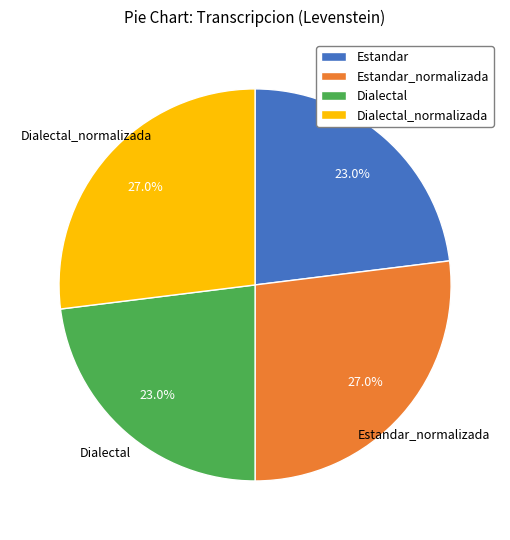

True or false: Estandar_normalizada accounts for 27% of the total.

True